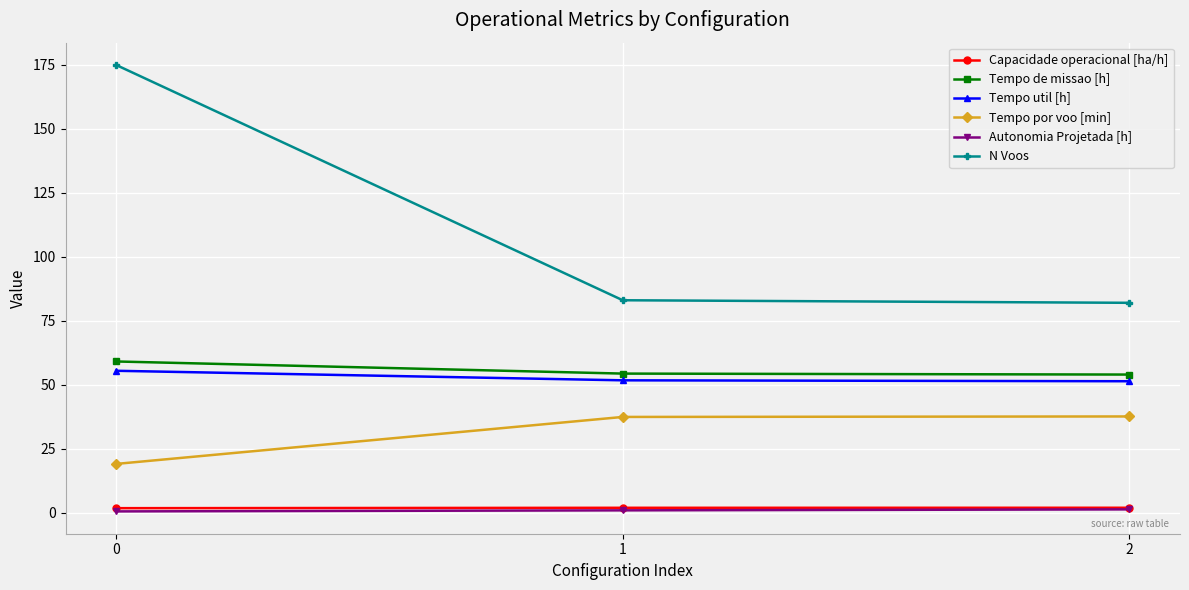

What is the difference between the maximum and minimum values in the Tempo util [h] series?

4.1